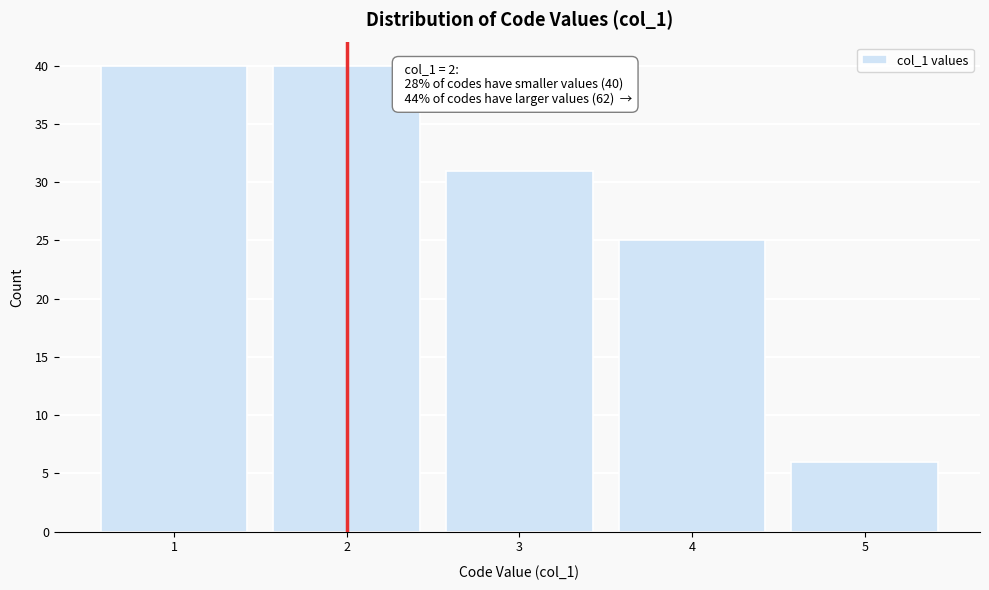

Reading left to right, transcribe all the data shown in this chart.

40	40	31	25	6